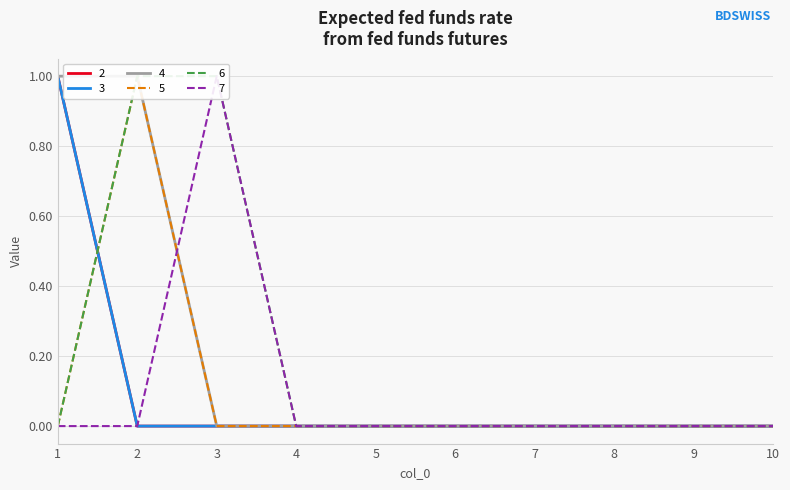

Does the chart display data point markers on the line(s)?

No